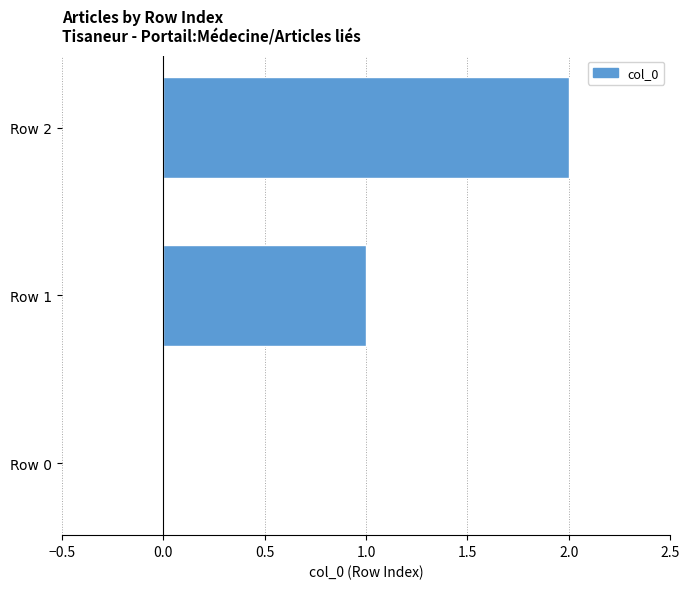

The chart shows a value of 2 at Row 2. True or false?

True